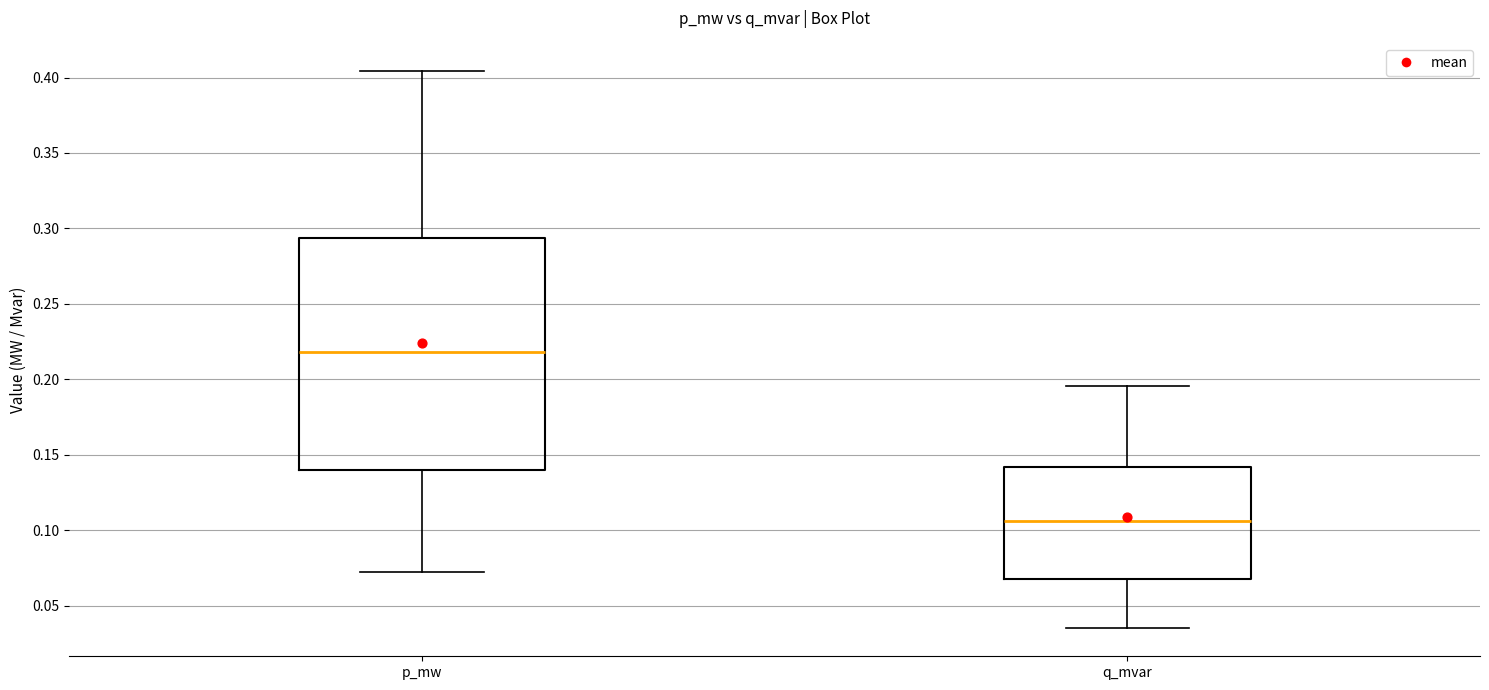

Which box is the tallest, from its lower edge to its upper edge?

p_mw